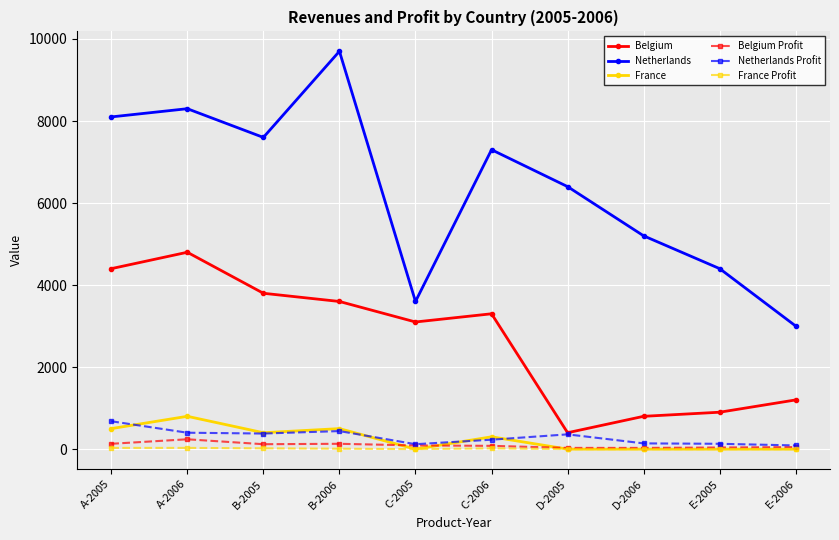

The value of Netherlands at B-2006 is 4736. True or false?

False